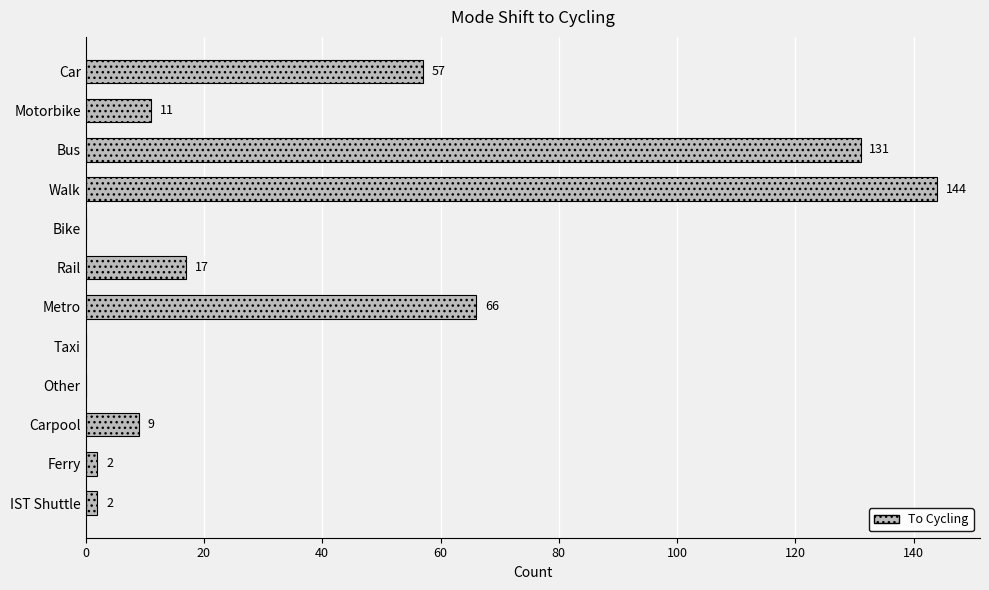

Which category has the highest value across all series?

Walk